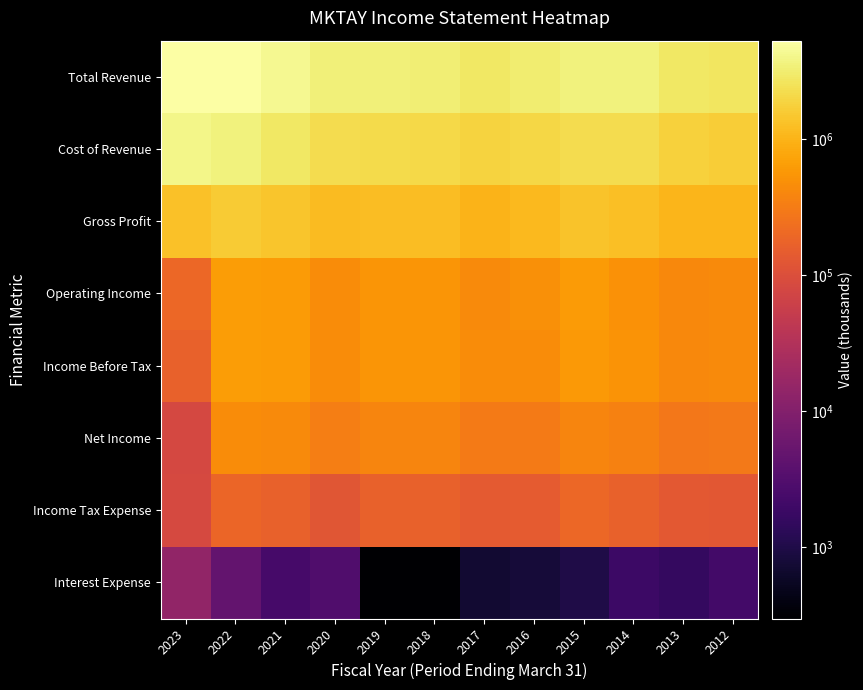

Which has a higher value, 2015 or 2012?

2015